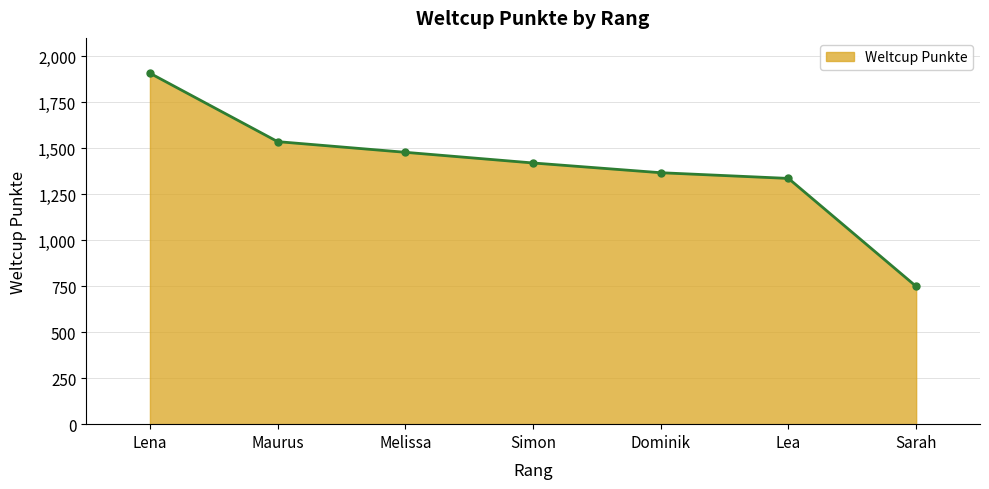

What position from the right is Sarah?

1